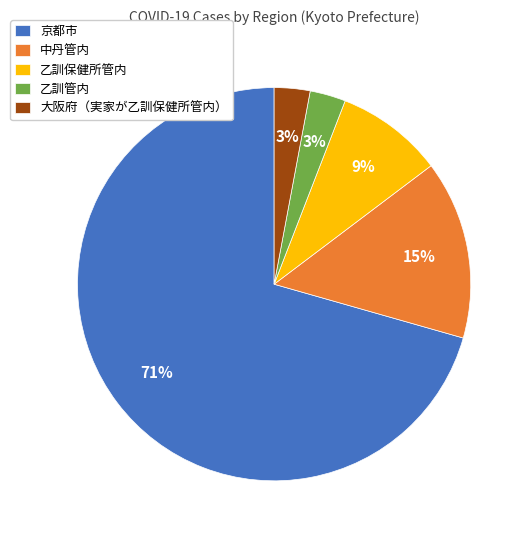

To the nearest percent, what is the average slice percentage?

20%